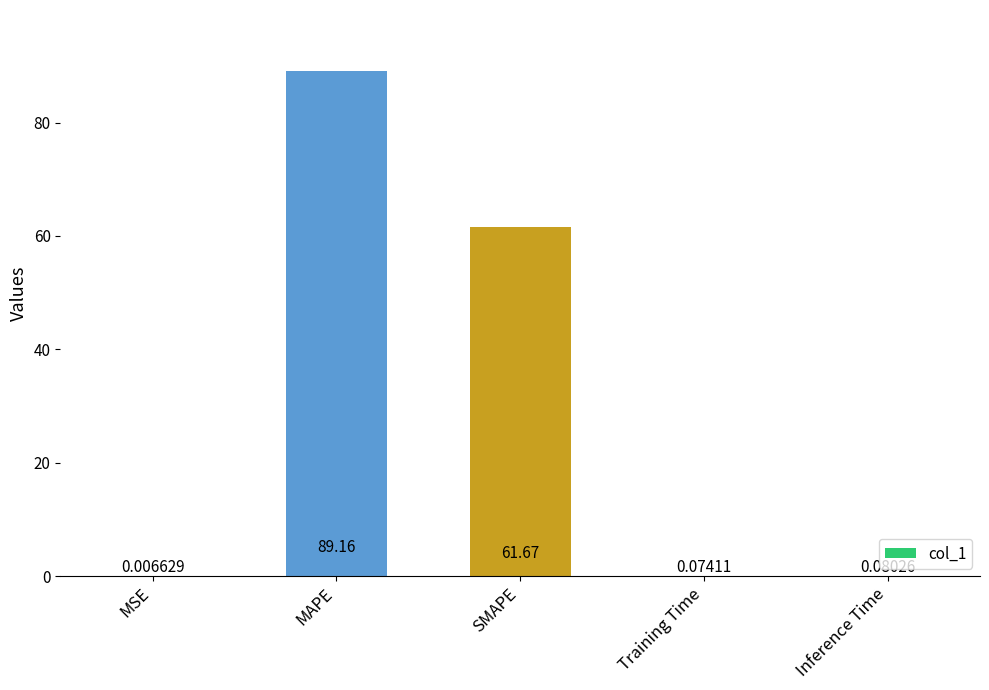

At which category does the chart reach its peak across all series?

MAPE